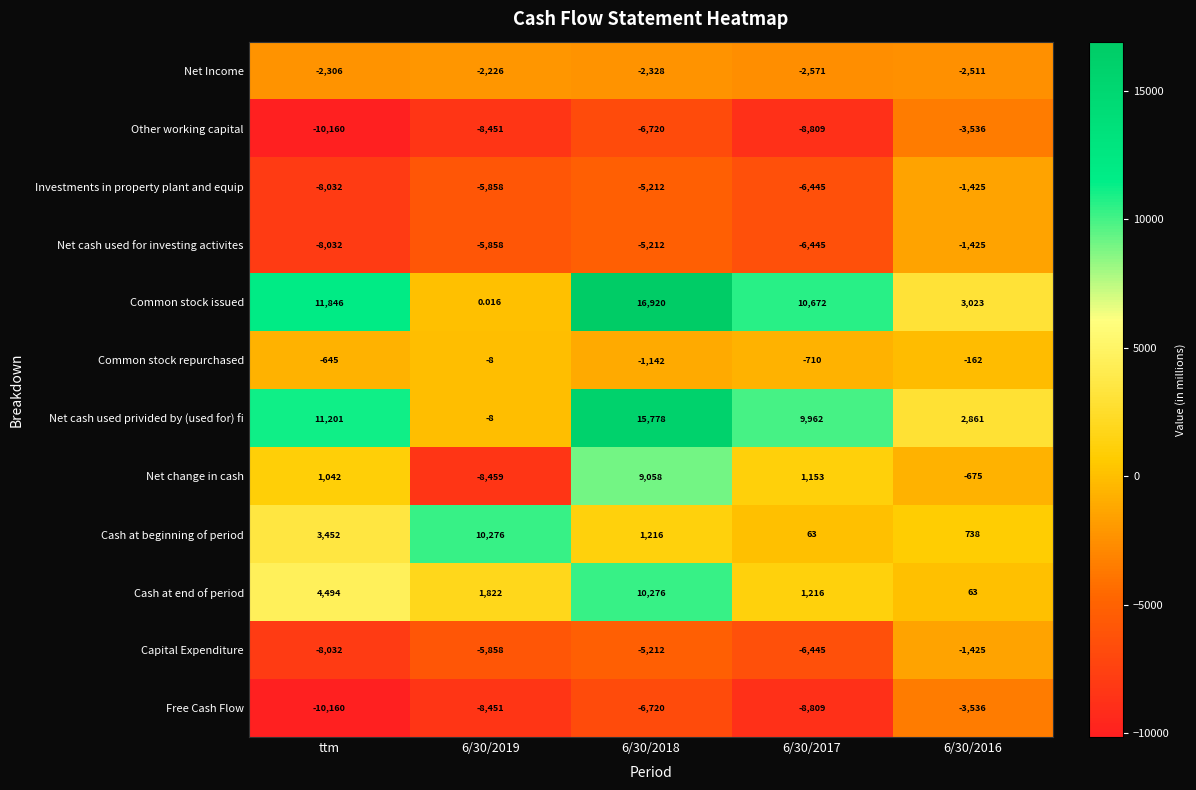

Between 6/30/2019 and 6/30/2016, which series saw the biggest shift?

Cash at beginning of period